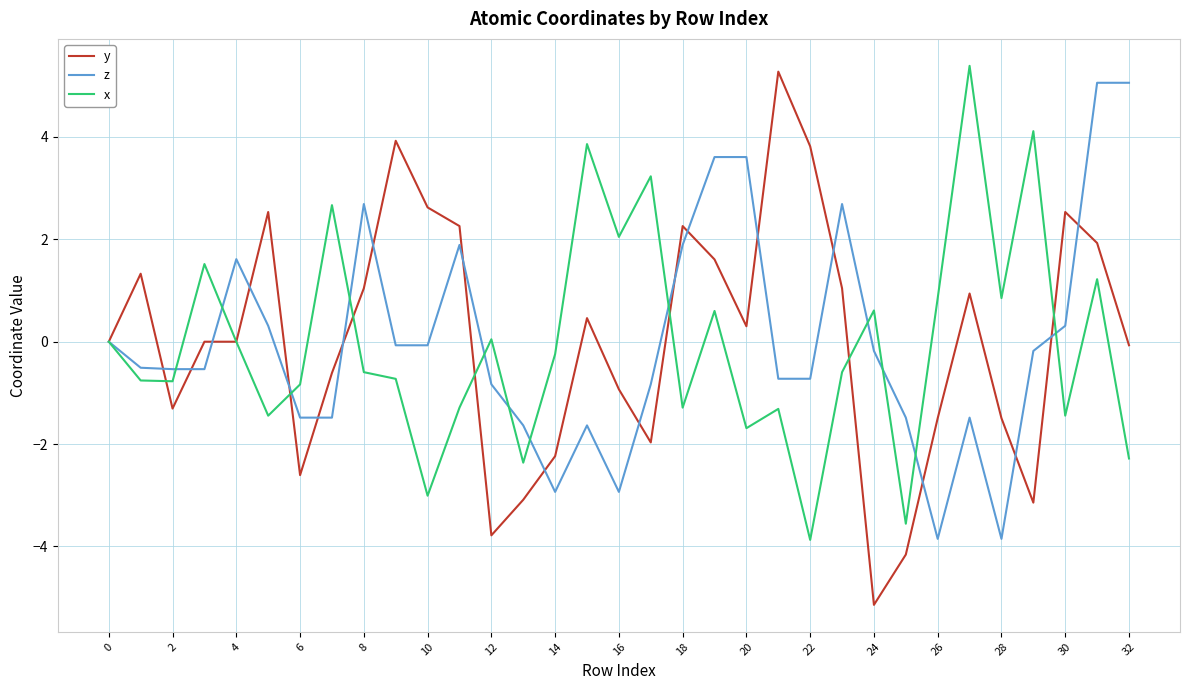

What is the greatest value displayed?

5.4